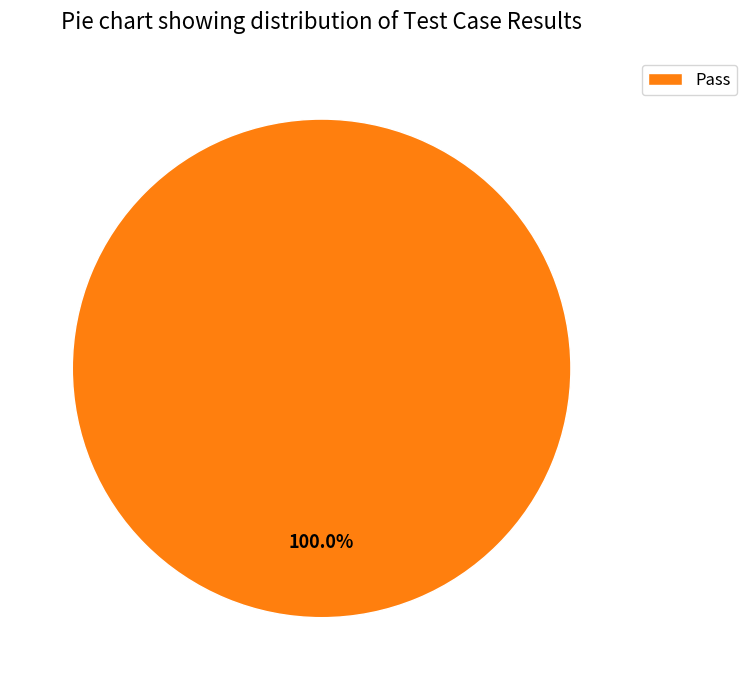

Is there a majority slice in this chart?

Yes